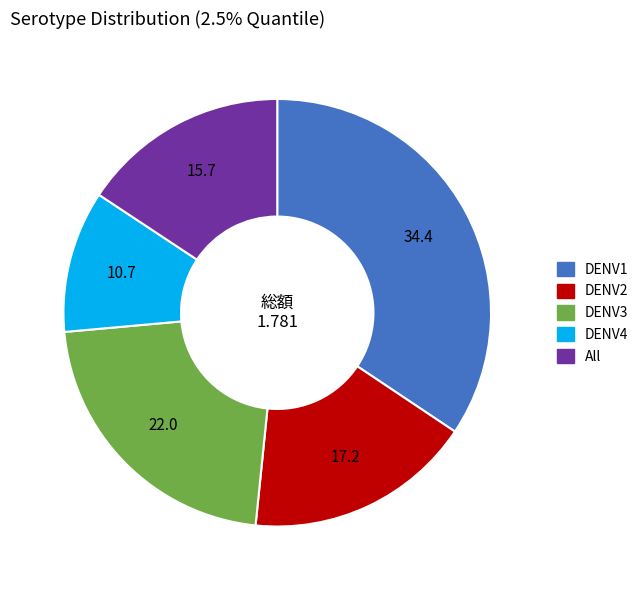

Which slice is the largest?

DENV1